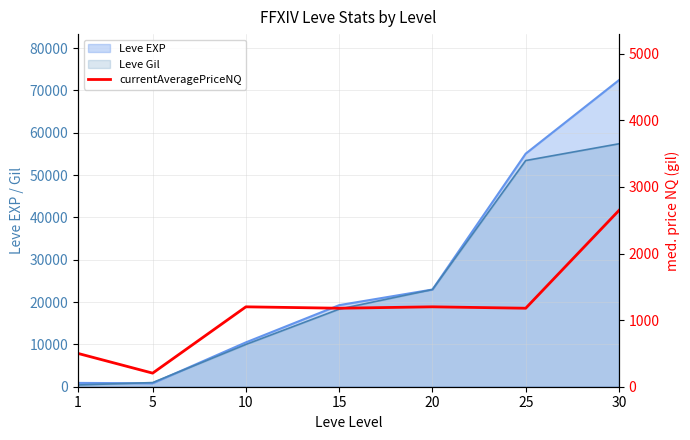

Reading left to right, what are all the values shown in this chart?

1=500	5=204	10=1200	15=1179	20=1200	25=1179	30=2648